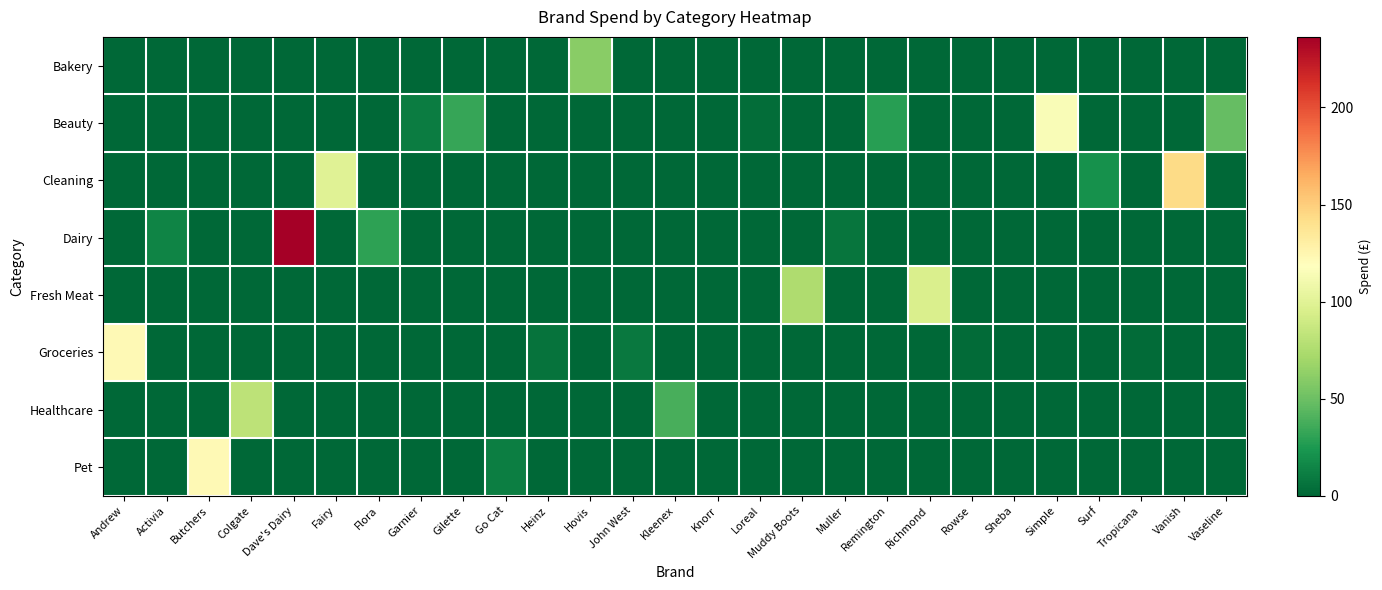

Reading right to left, what are all the values shown in this chart?

Bakery: Vaseline=0.0	Vanish=0.0	Tropicana=0.0	Surf=0.0	Simple=0.0	Sheba=0.0	Rowse=0.0	Richmond=0.0	Remington=0.0	Muller=0.0	Muddy Boots=0.0	Loreal=0.0	Knorr=0.0	Kleenex=0.0	John West=0.0	Hovis=60.2	Heinz=0.0	Go Cat=0.0	Gilette=0.0	Garnier=0.0	Flora=0.0	Fairy=0.0	Dave's Dairy=0.0	Colgate=0.0	Butchers=0.0	Activia=0.0	Andrew=0.0
Beauty: Vaseline=47.5	Vanish=0.0	Tropicana=0.0	Surf=0.0	Simple=114.8	Sheba=0.0	Rowse=0.0	Richmond=0.0	Remington=27.7	Muller=0.0	Muddy Boots=0.0	Loreal=3.0	Knorr=0.0	Kleenex=0.0	John West=0.0	Hovis=0.0	Heinz=0.0	Go Cat=0.0	Gilette=32.9	Garnier=10.2	Flora=0.0	Fairy=0.0	Dave's Dairy=0.0	Colgate=0.0	Butchers=0.0	Activia=0.0	Andrew=0.0
Cleaning: Vaseline=0.0	Vanish=143.4	Tropicana=0.0	Surf=21.2	Simple=0.0	Sheba=0.0	Rowse=0.0	Richmond=0.0	Remington=0.0	Muller=0.0	Muddy Boots=0.0	Loreal=0.0	Knorr=0.0	Kleenex=0.0	John West=0.0	Hovis=0.0	Heinz=0.0	Go Cat=0.0	Gilette=0.0	Garnier=0.0	Flora=0.0	Fairy=99.5	Dave's Dairy=0.0	Colgate=0.0	Butchers=0.0	Activia=0.0	Andrew=0.0
Dairy: Vaseline=0.0	Vanish=0.0	Tropicana=0.0	Surf=0.0	Simple=0.0	Sheba=0.0	Rowse=0.0	Richmond=0.0	Remington=0.0	Muller=6.5	Muddy Boots=0.0	Loreal=0.0	Knorr=0.0	Kleenex=0.0	John West=0.0	Hovis=0.0	Heinz=0.0	Go Cat=0.0	Gilette=0.0	Garnier=0.0	Flora=30.0	Fairy=0.0	Dave's Dairy=236.4	Colgate=0.0	Butchers=0.0	Activia=14.2	Andrew=0.0
Fresh Meat: Vaseline=0.0	Vanish=0.0	Tropicana=0.0	Surf=0.0	Simple=0.0	Sheba=0.0	Rowse=0.0	Richmond=95.6	Remington=0.0	Muller=0.0	Muddy Boots=74.9	Loreal=0.0	Knorr=0.0	Kleenex=0.0	John West=0.0	Hovis=0.0	Heinz=0.0	Go Cat=0.0	Gilette=0.0	Garnier=0.0	Flora=0.0	Fairy=0.0	Dave's Dairy=0.0	Colgate=0.0	Butchers=0.0	Activia=0.0	Andrew=0.0
Groceries: Vaseline=0.0	Vanish=0.0	Tropicana=1.9	Surf=0.0	Simple=0.0	Sheba=0.0	Rowse=2.5	Richmond=0.0	Remington=0.0	Muller=0.0	Muddy Boots=0.0	Loreal=0.0	Knorr=0.6	Kleenex=0.0	John West=8.8	Hovis=0.0	Heinz=6.1	Go Cat=0.0	Gilette=0.0	Garnier=0.0	Flora=0.0	Fairy=0.0	Dave's Dairy=0.0	Colgate=0.0	Butchers=0.0	Activia=0.0	Andrew=122.7
Healthcare: Vaseline=0.0	Vanish=0.0	Tropicana=0.0	Surf=0.0	Simple=0.0	Sheba=0.0	Rowse=0.0	Richmond=0.0	Remington=0.0	Muller=0.0	Muddy Boots=0.0	Loreal=0.0	Knorr=0.0	Kleenex=38.4	John West=0.0	Hovis=0.0	Heinz=0.0	Go Cat=0.0	Gilette=0.0	Garnier=0.0	Flora=0.0	Fairy=0.0	Dave's Dairy=0.0	Colgate=81.3	Butchers=0.0	Activia=0.0	Andrew=0.0
Pet: Vaseline=0.0	Vanish=0.0	Tropicana=0.0	Surf=0.0	Simple=0.0	Sheba=0.0	Rowse=0.0	Richmond=0.0	Remington=0.0	Muller=0.0	Muddy Boots=0.0	Loreal=0.0	Knorr=0.0	Kleenex=0.0	John West=0.0	Hovis=0.0	Heinz=0.0	Go Cat=11.3	Gilette=0.0	Garnier=0.0	Flora=0.0	Fairy=0.0	Dave's Dairy=0.0	Colgate=0.0	Butchers=121.9	Activia=0.0	Andrew=0.0